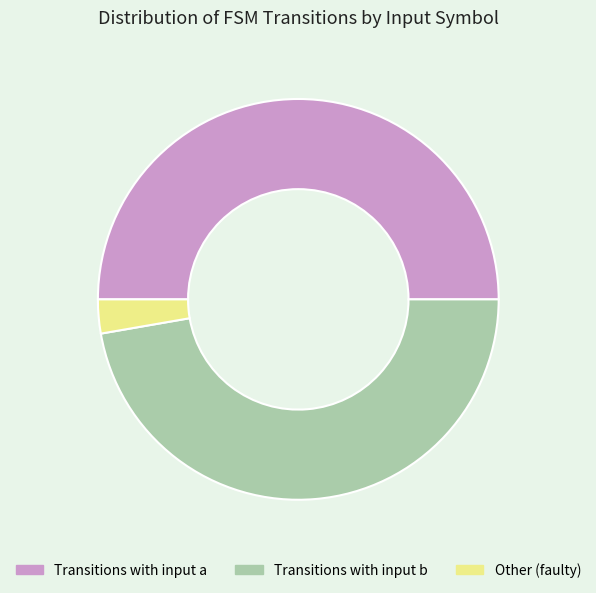

How many segments does this pie chart have?

3